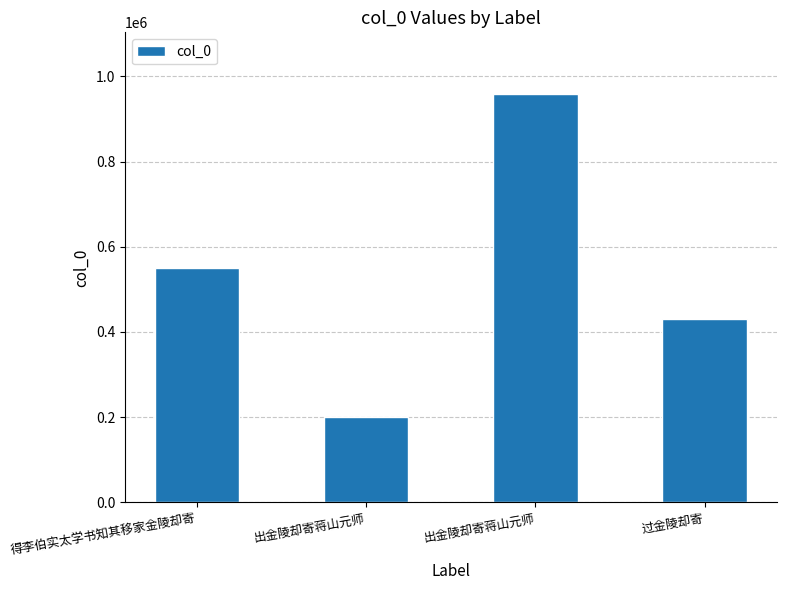

Rank the categories by value from highest to lowest.

出金陵却寄蒋山元师, 得李伯实太学书知其移家金陵却寄, 过金陵却寄, 出金陵却寄蒋山元师